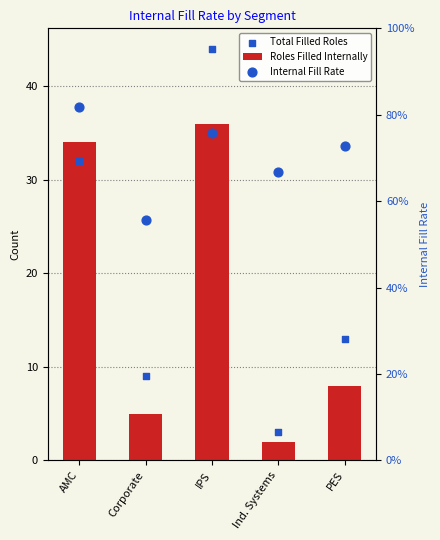

What are all the series names shown in the legend?

Roles Filled Internally, Total Filled Roles, Internal Fill Rate